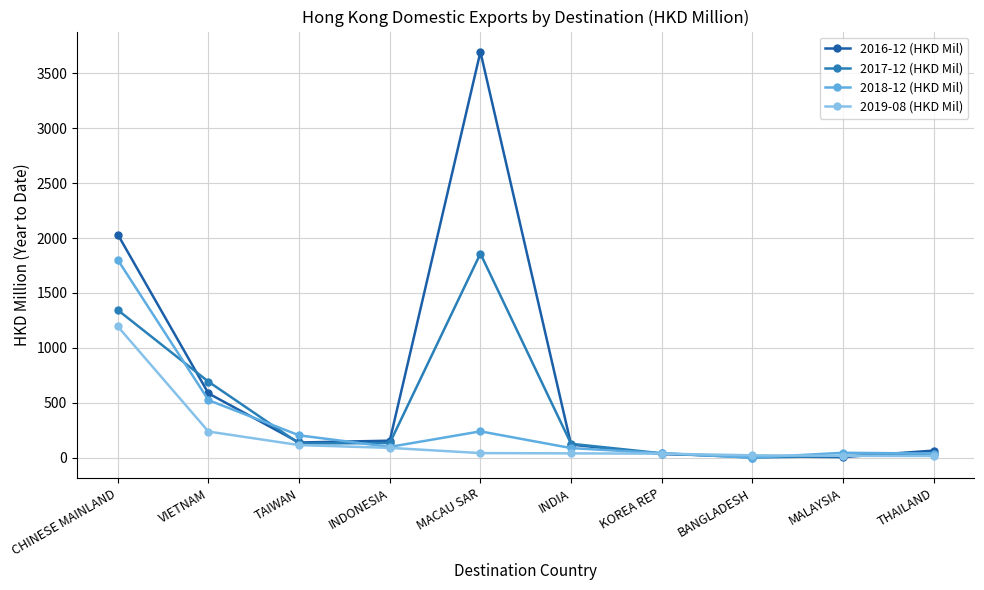

At which label does 2018-12 (HKD Mil) first exceed 99?

CHINESE MAINLAND